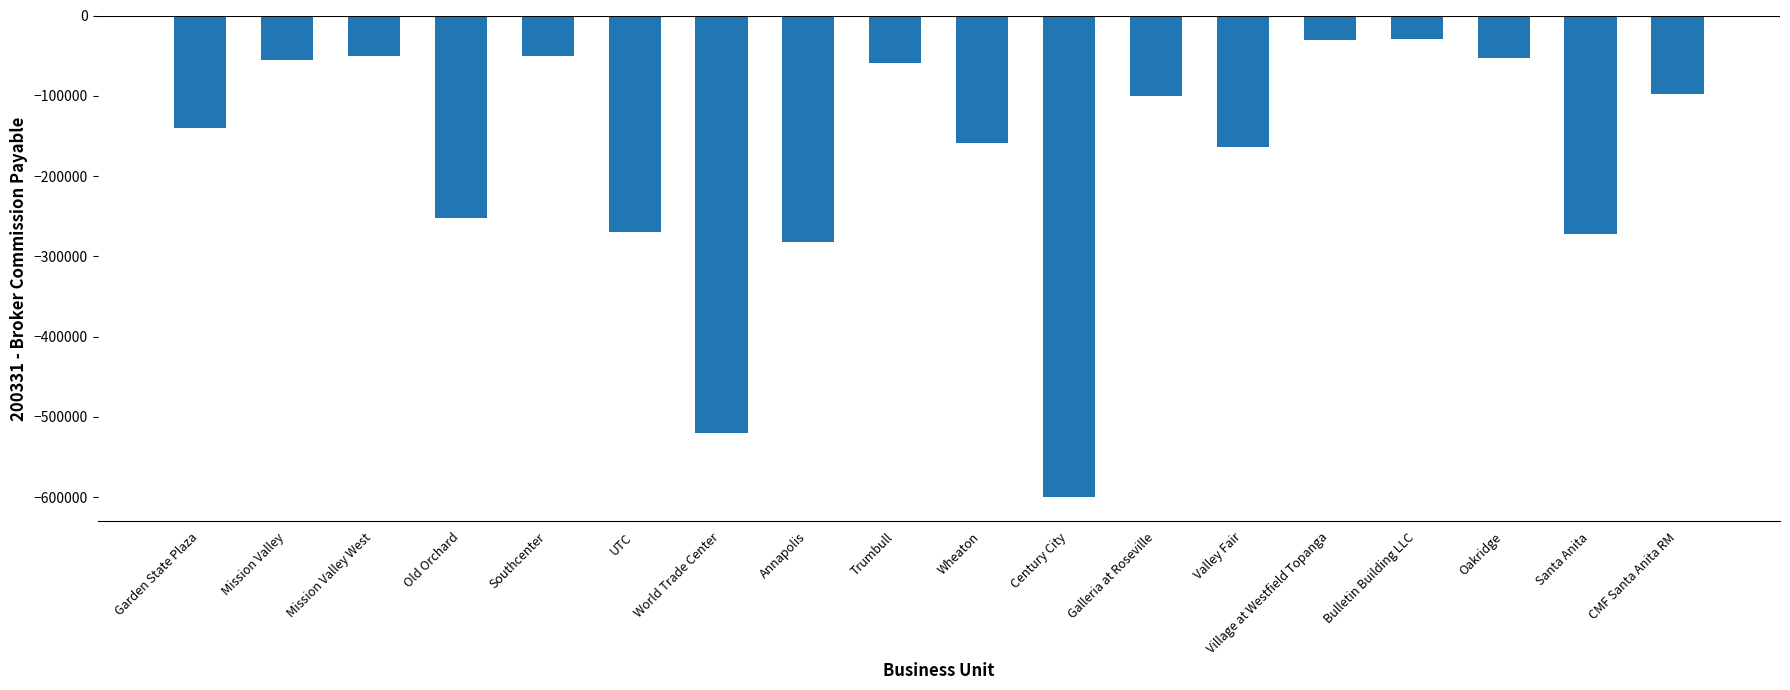

Which category has the lowest value across all series?

Century City